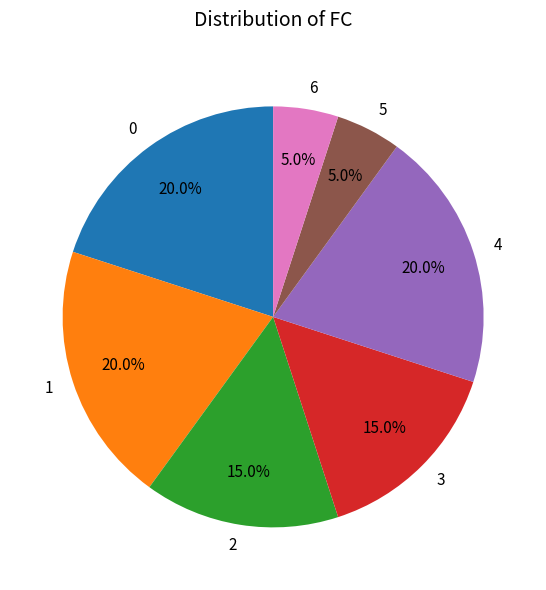

Does 3 account for over 50% of the chart?

No